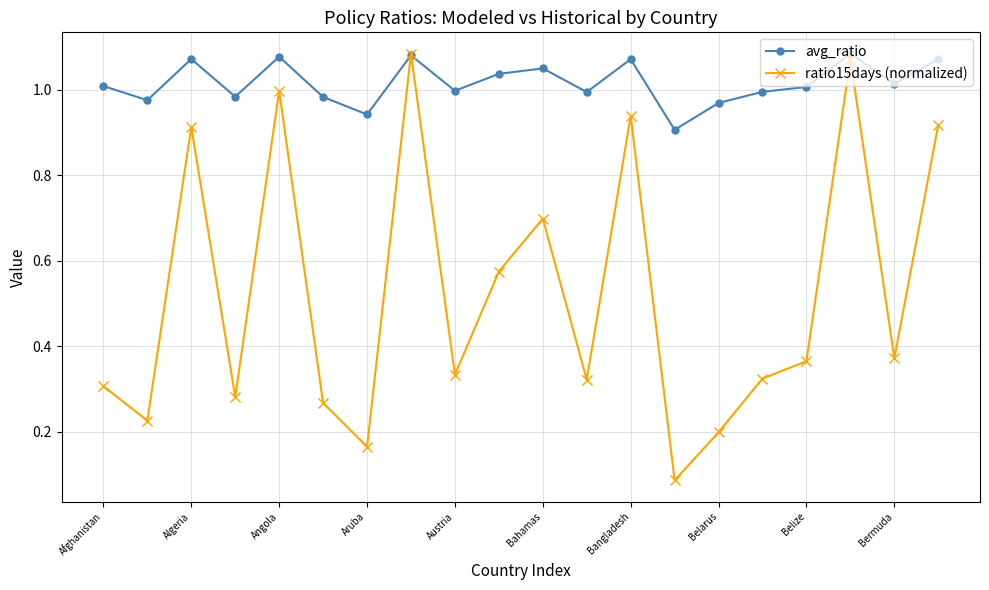

How many interior local valleys does the ratio15days (normalized) series have?

7